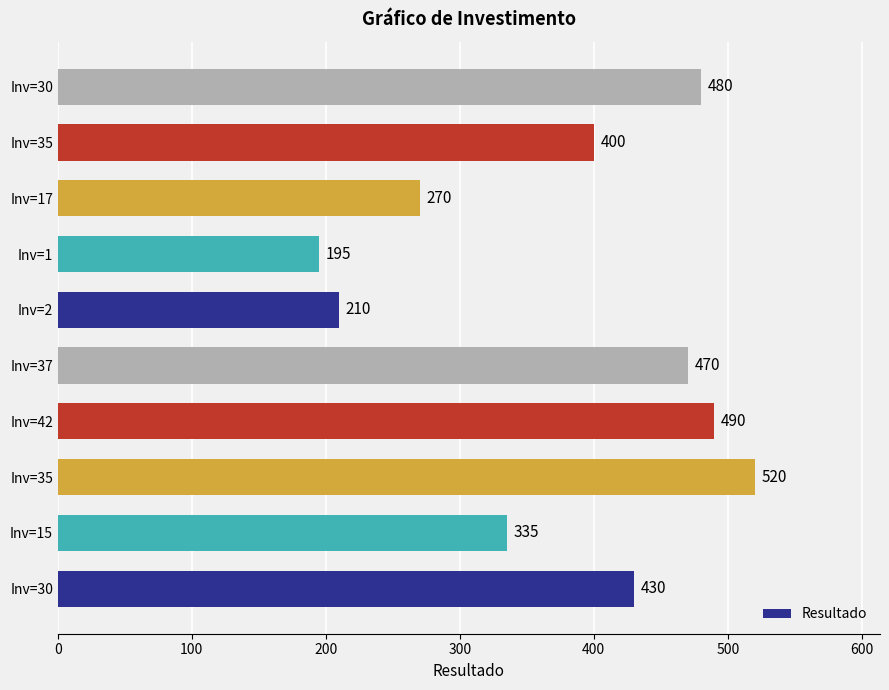

Count the number of data series in this chart.

1